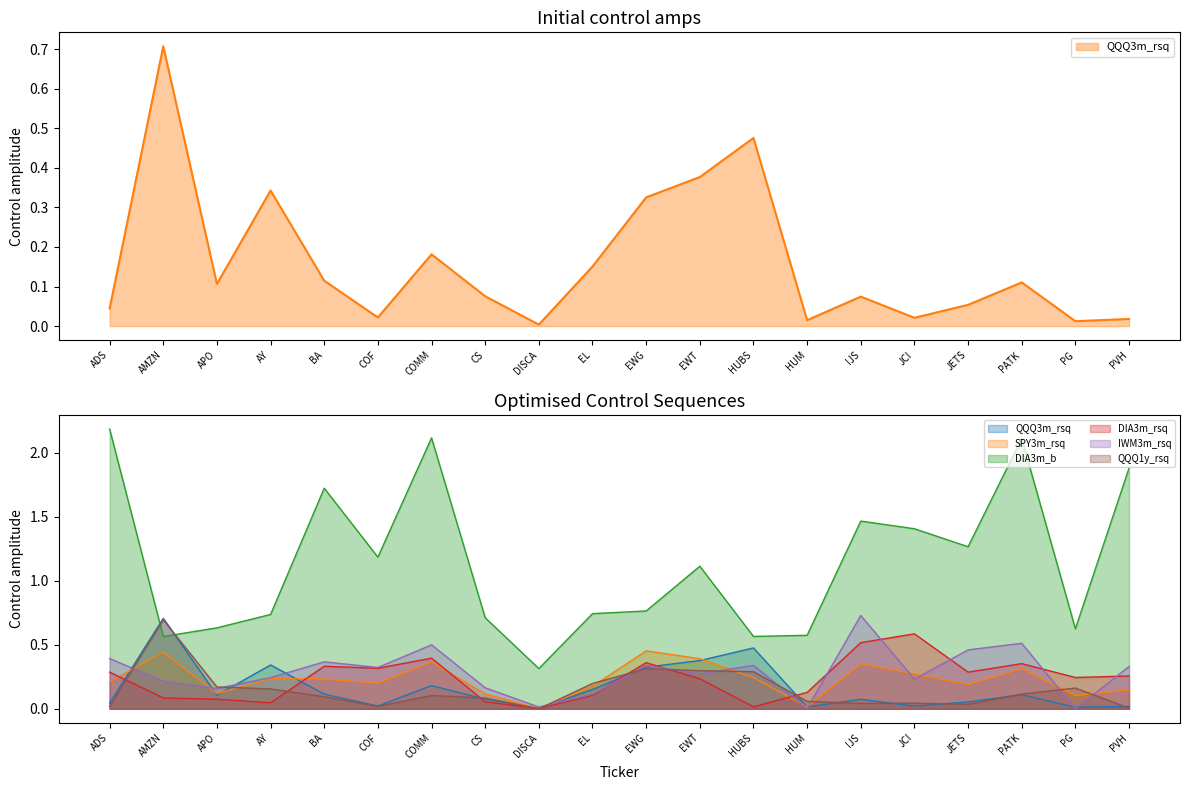

Reading left to right, extract all data points from this chart.

QQQ3m_rsq: ADS=0.0	AMZN=0.7	APO=0.1	AY=0.3	BA=0.1	COF=0.0	COMM=0.2	CS=0.1	DISCA=0.0	EL=0.2	EWG=0.3	EWT=0.4	HUBS=0.5	HUM=0.0	IJS=0.1	JCI=0.0	JETS=0.1	PATK=0.1	PG=0.0	PVH=0.0
SPY3m_rsq: ADS=0.2	AMZN=0.4	APO=0.1	AY=0.2	BA=0.2	COF=0.2	COMM=0.4	CS=0.1	DISCA=0.0	EL=0.2	EWG=0.5	EWT=0.4	HUBS=0.2	HUM=0.0	IJS=0.4	JCI=0.3	JETS=0.2	PATK=0.3	PG=0.1	PVH=0.1
DIA3m_b: ADS=2.2	AMZN=0.6	APO=0.6	AY=0.7	BA=1.7	COF=1.2	COMM=2.1	CS=0.7	DISCA=0.3	EL=0.7	EWG=0.8	EWT=1.1	HUBS=0.6	HUM=0.6	IJS=1.5	JCI=1.4	JETS=1.3	PATK=2.1	PG=0.6	PVH=1.9
DIA3m_rsq: ADS=0.3	AMZN=0.1	APO=0.1	AY=0.0	BA=0.3	COF=0.3	COMM=0.4	CS=0.1	DISCA=0.0	EL=0.1	EWG=0.4	EWT=0.2	HUBS=0.0	HUM=0.1	IJS=0.5	JCI=0.6	JETS=0.3	PATK=0.4	PG=0.2	PVH=0.3
IWM3m_rsq: ADS=0.4	AMZN=0.2	APO=0.2	AY=0.2	BA=0.4	COF=0.3	COMM=0.5	CS=0.2	DISCA=0.0	EL=0.1	EWG=0.3	EWT=0.3	HUBS=0.3	HUM=0.0	IJS=0.7	JCI=0.2	JETS=0.5	PATK=0.5	PG=0.0	PVH=0.3
QQQ1y_rsq: ADS=0.0	AMZN=0.7	APO=0.2	AY=0.2	BA=0.1	COF=0.0	COMM=0.1	CS=0.1	DISCA=0.0	EL=0.2	EWG=0.3	EWT=0.3	HUBS=0.3	HUM=0.1	IJS=0.0	JCI=0.0	JETS=0.0	PATK=0.1	PG=0.2	PVH=0.0